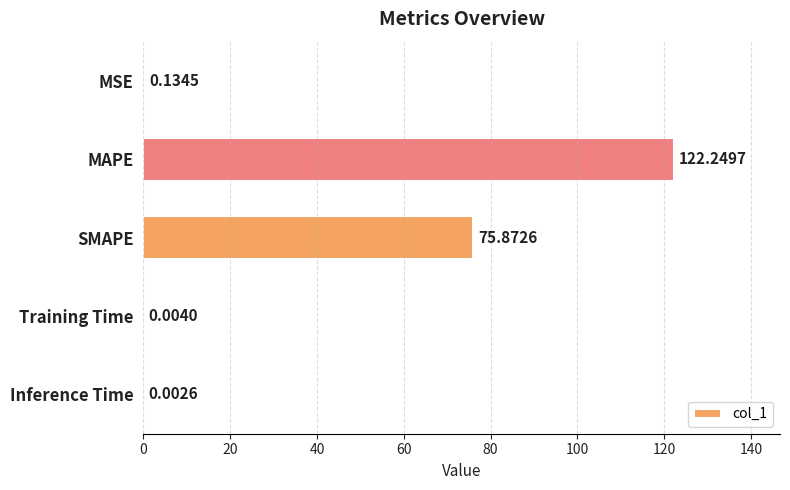

Which label corresponds to the largest value in the chart?

MAPE